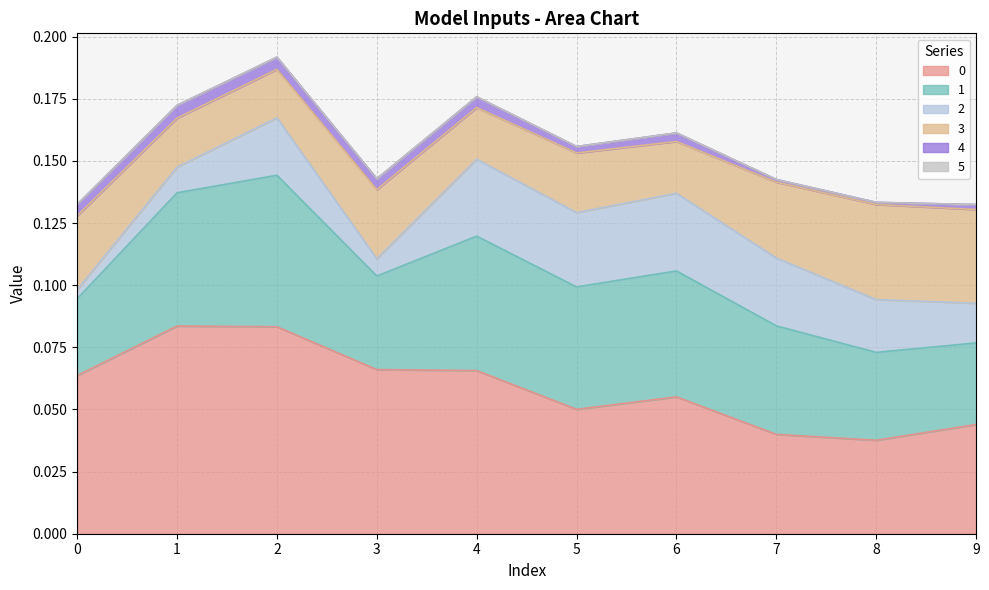

Reading left to right, what are all the values shown in this chart?

0: 0.1	0.1	0.1	0.1	0.1	0.1	0.1	0.0	0.0	0.0
1: 0.0	0.1	0.1	0.0	0.1	0.0	0.1	0.0	0.0	0.0
2: 0.0	0.0	0.0	0.0	0.0	0.0	0.0	0.0	0.0	0.0
3: 0.0	0.0	0.0	0.0	0.0	0.0	0.0	0.0	0.0	0.0
4: 0.0	0.0	0.0	0.0	0.0	0.0	0.0	0.0	0.0	0.0
5: 0.0	0.0	0.0	0.0	0.0	0.0	0.0	0.0	0.0	0.0